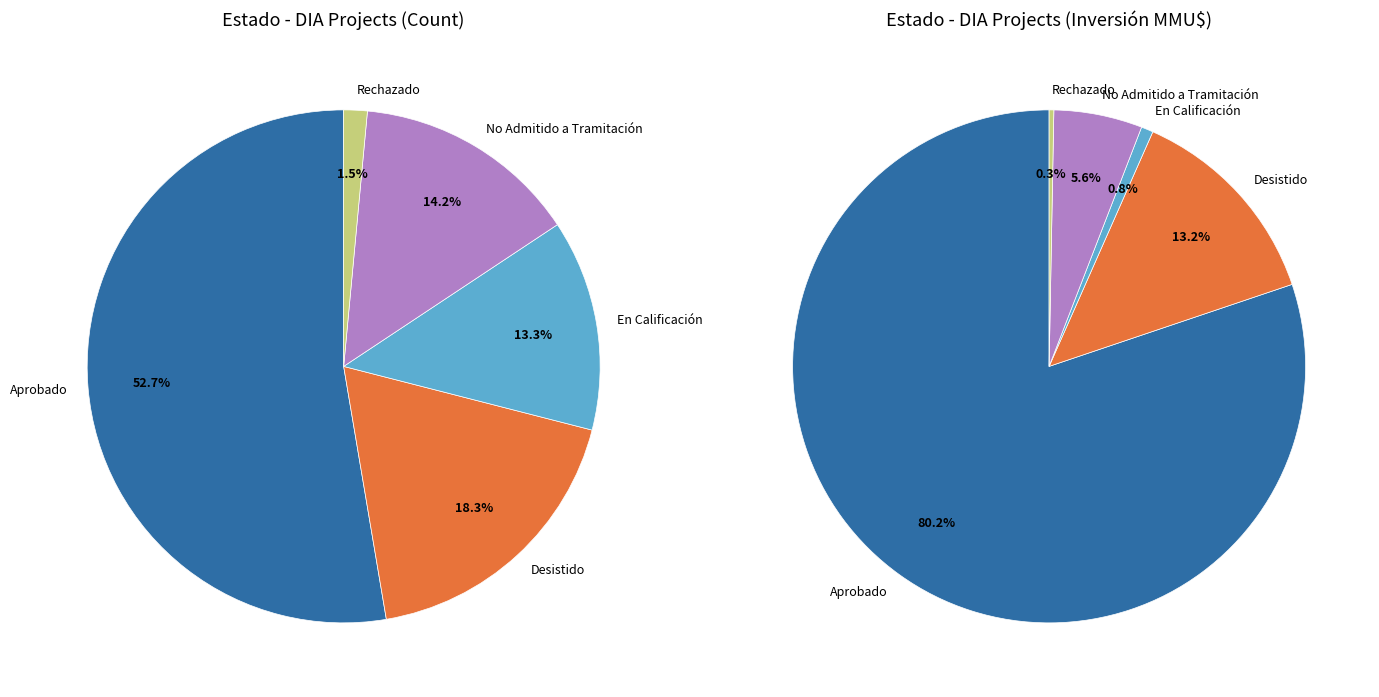

Which category has the smallest portion of the pie?

Rechazado